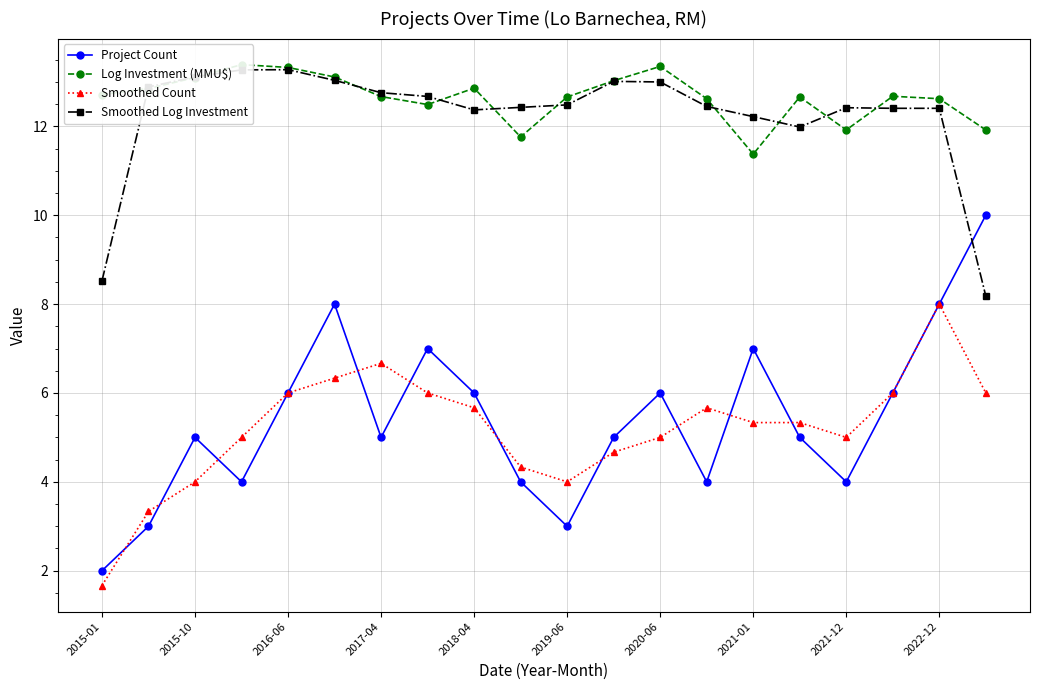

What is the minimum value shown in the chart?

1.7